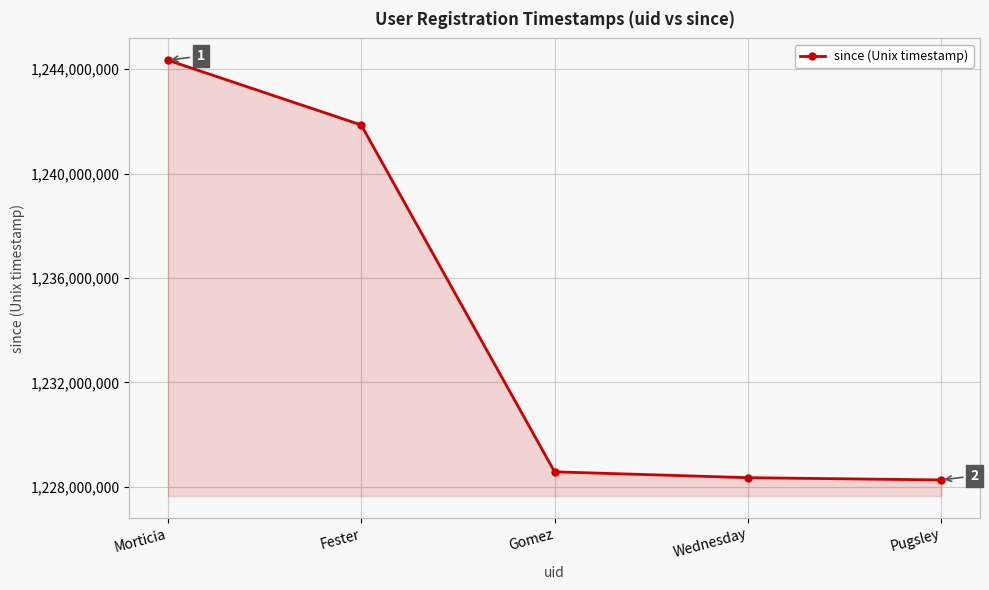

The value at Gomez is 1903150168. True or false?

False